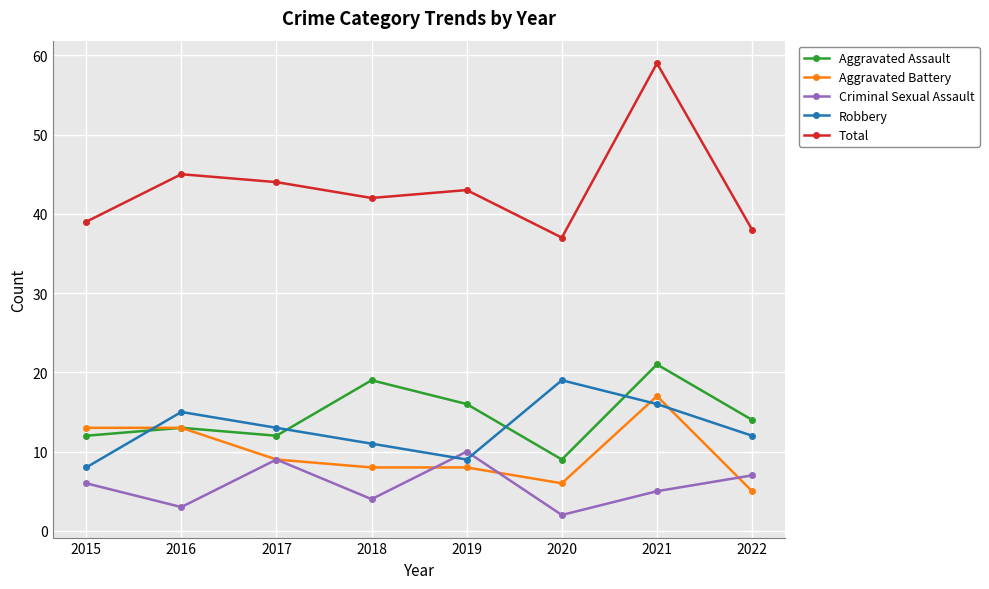

True or false: Aggravated Assault has more than 1 points higher than both neighbors.

True